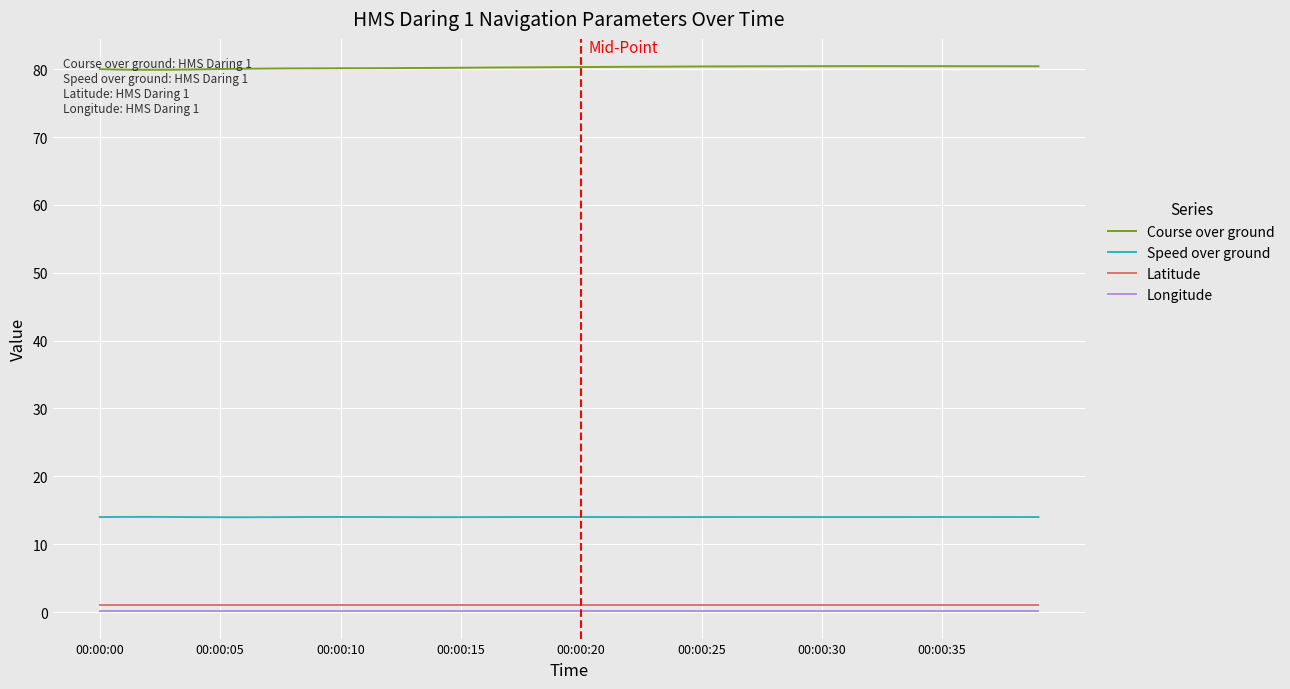

How many lines are shown in the chart?

4